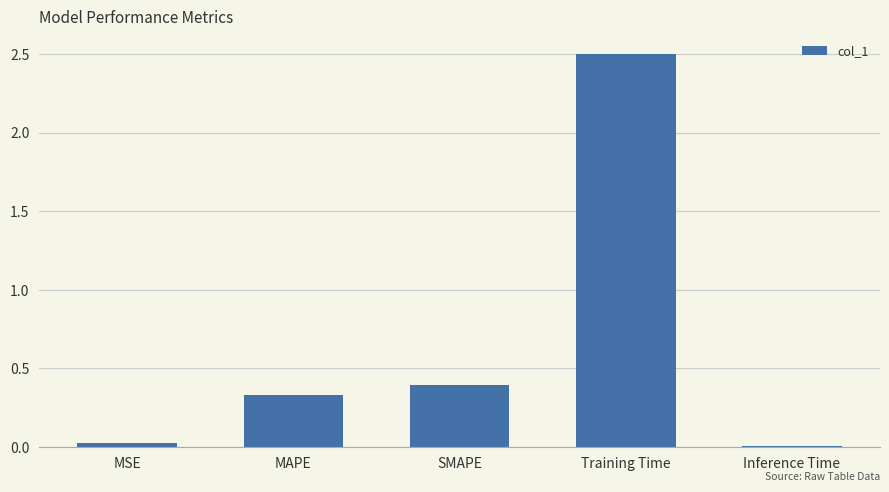

Are the bars horizontal?

No